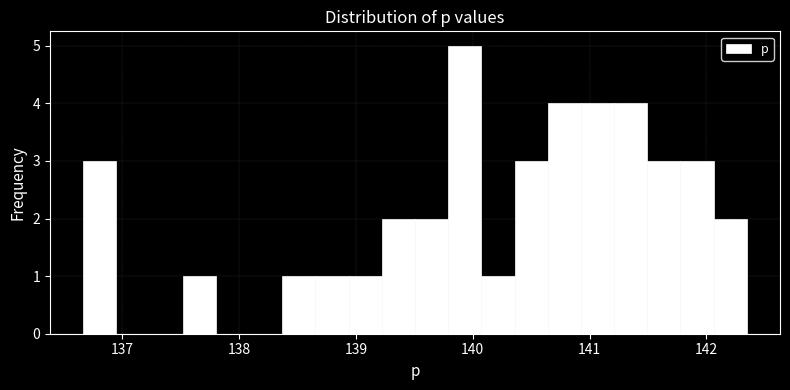

Around what value on the x-axis is the tallest bar? Give the approximate position of its centre, as read against the axis.

139.9